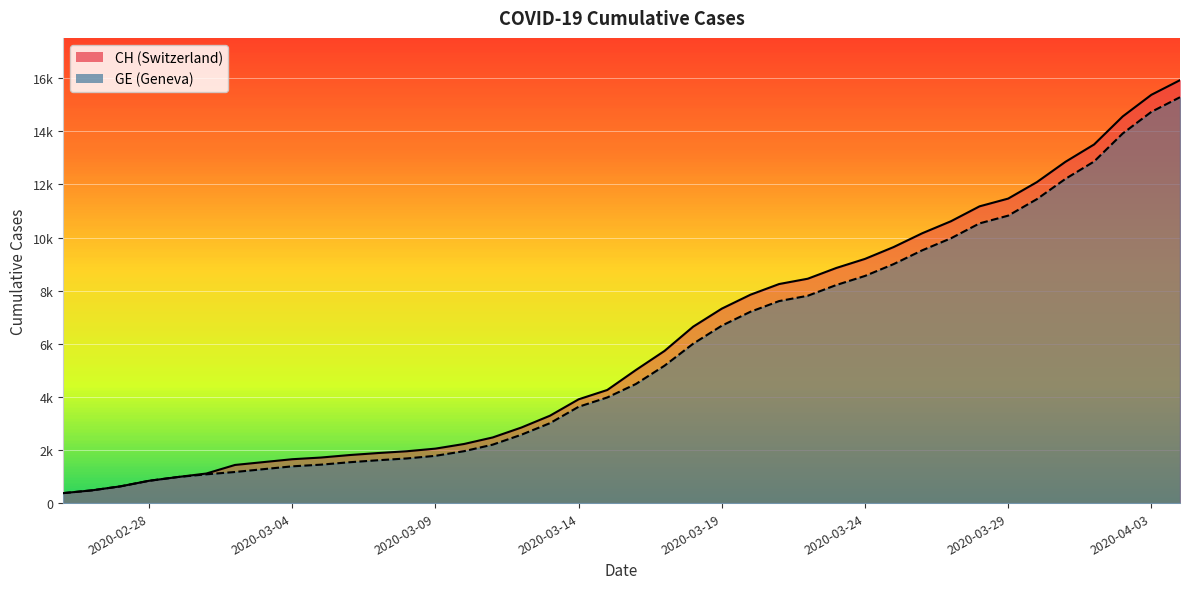

Reading right to left, transcribe all the data shown in this chart.

CH: 15926	15375	14561	13505	12852	12086	11467	11175	10613	10162	9642	9196	8855	8449	8249	7847	7323	6644	5731	5012	4259	3908	3291	2845	2472	2226	2051	1952	1885	1809	1715	1652	1544	1436	1113	981	840	630	479	375
GE: 15284	14733	13919	12863	12210	11444	10825	10533	9971	9520	9000	8554	8213	7807	7607	7205	6681	6002	5174	4485	3978	3627	3010	2574	2201	1955	1780	1681	1614	1538	1447	1384	1278	1171	1083	981	840	630	479	375